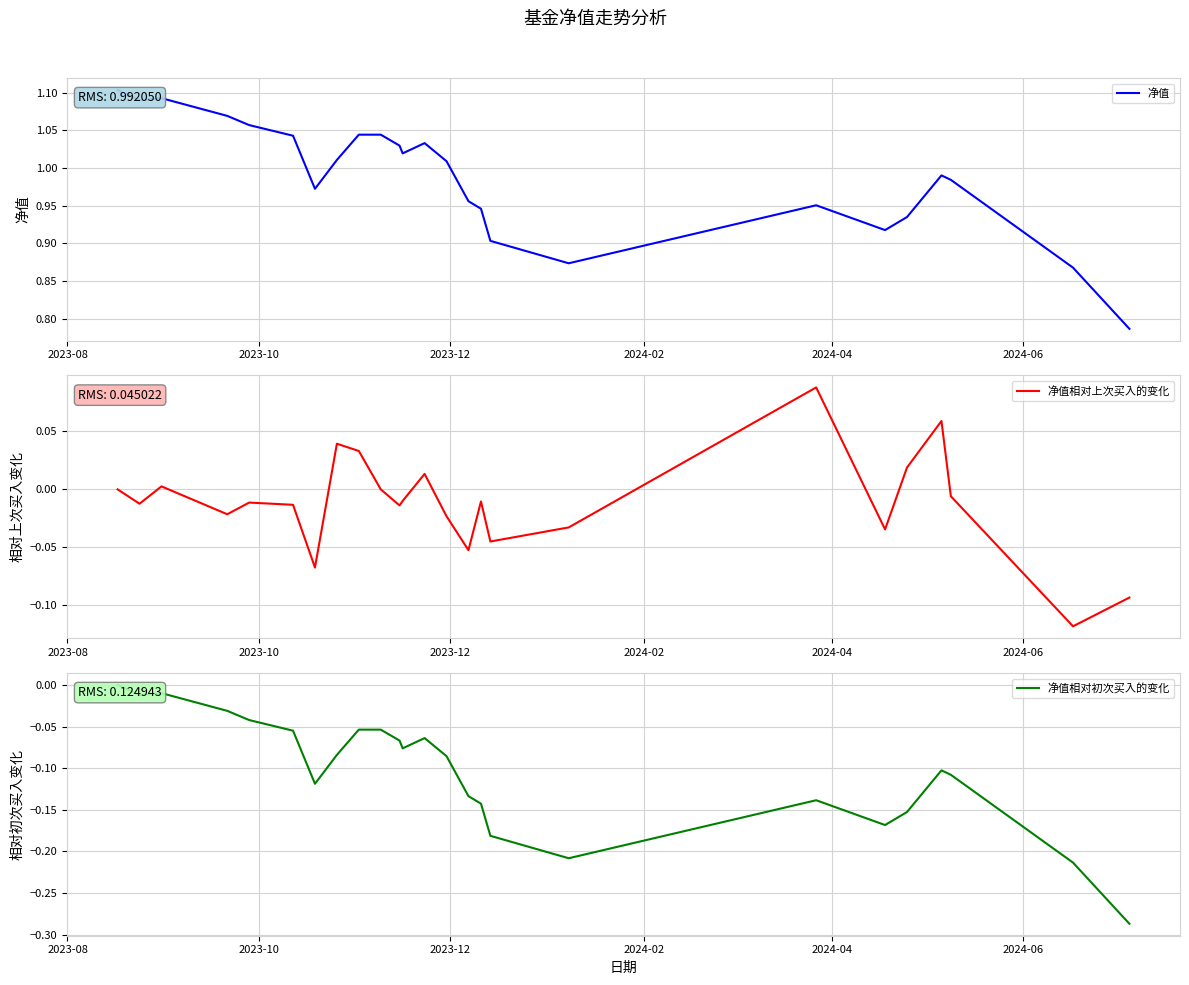

Which series has the largest total across all categories?

净值